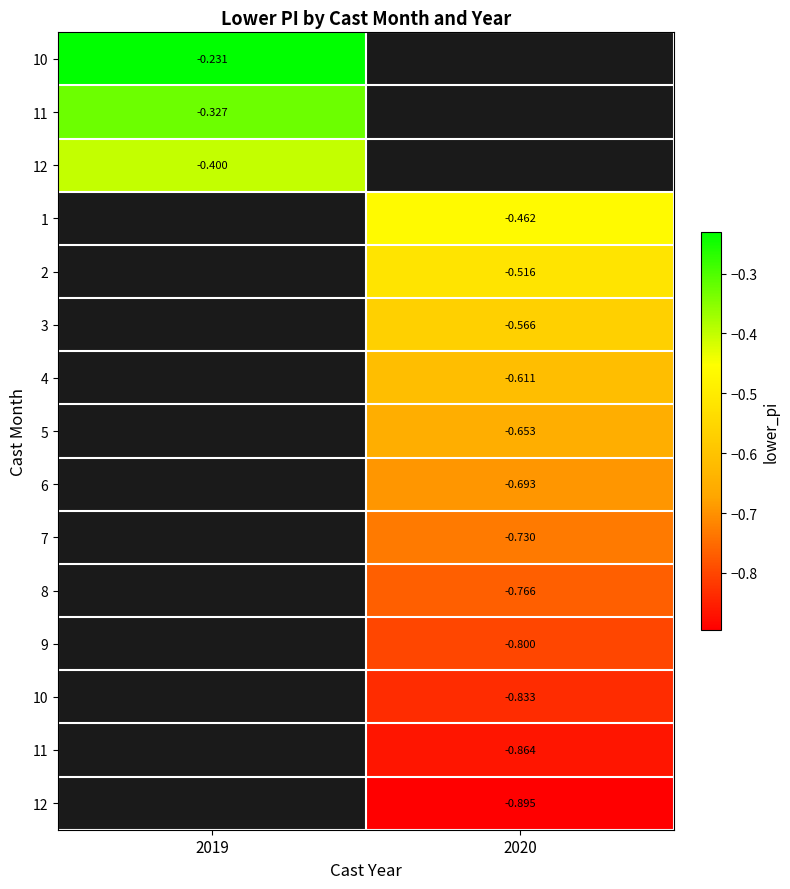

Which has a higher value, 2020 or 2019?

2019